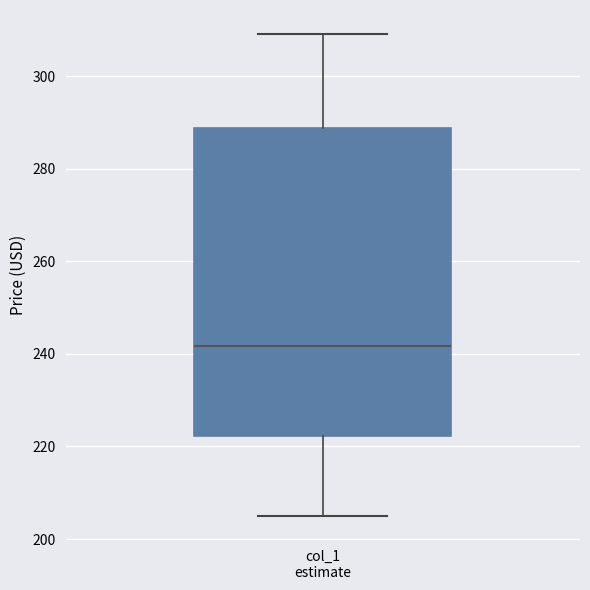

Read this box plot against the y-axis: the position of the median line, the range covered by the box, and the ends of both whiskers. The values are not printed on the chart, so give them approximately, as read against the axis.

median 242, box 222 to 288, whiskers 204 to 310